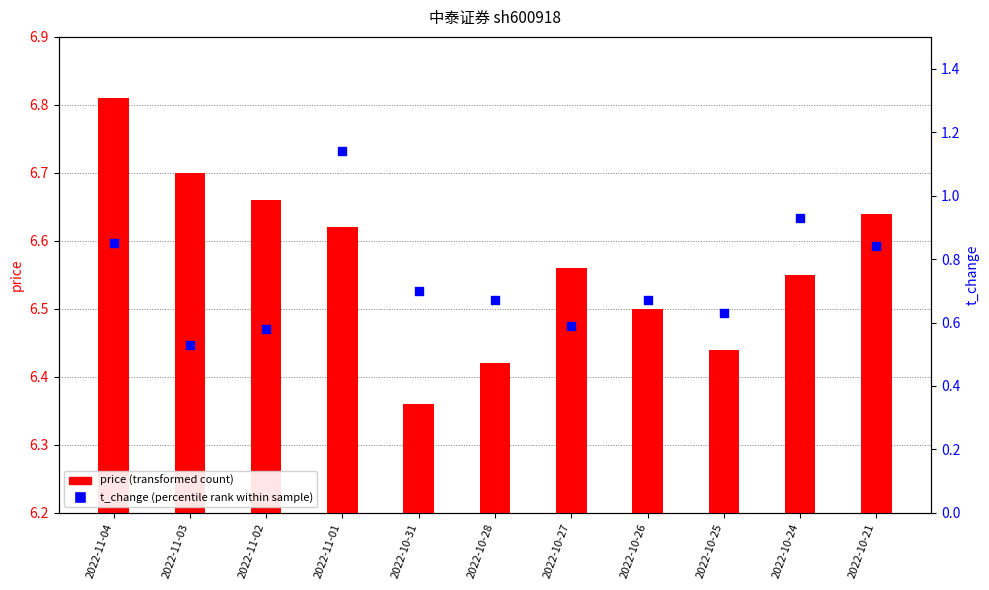

What are all the series names shown in the legend?

price (transformed count), t_change (percentile rank within sample)